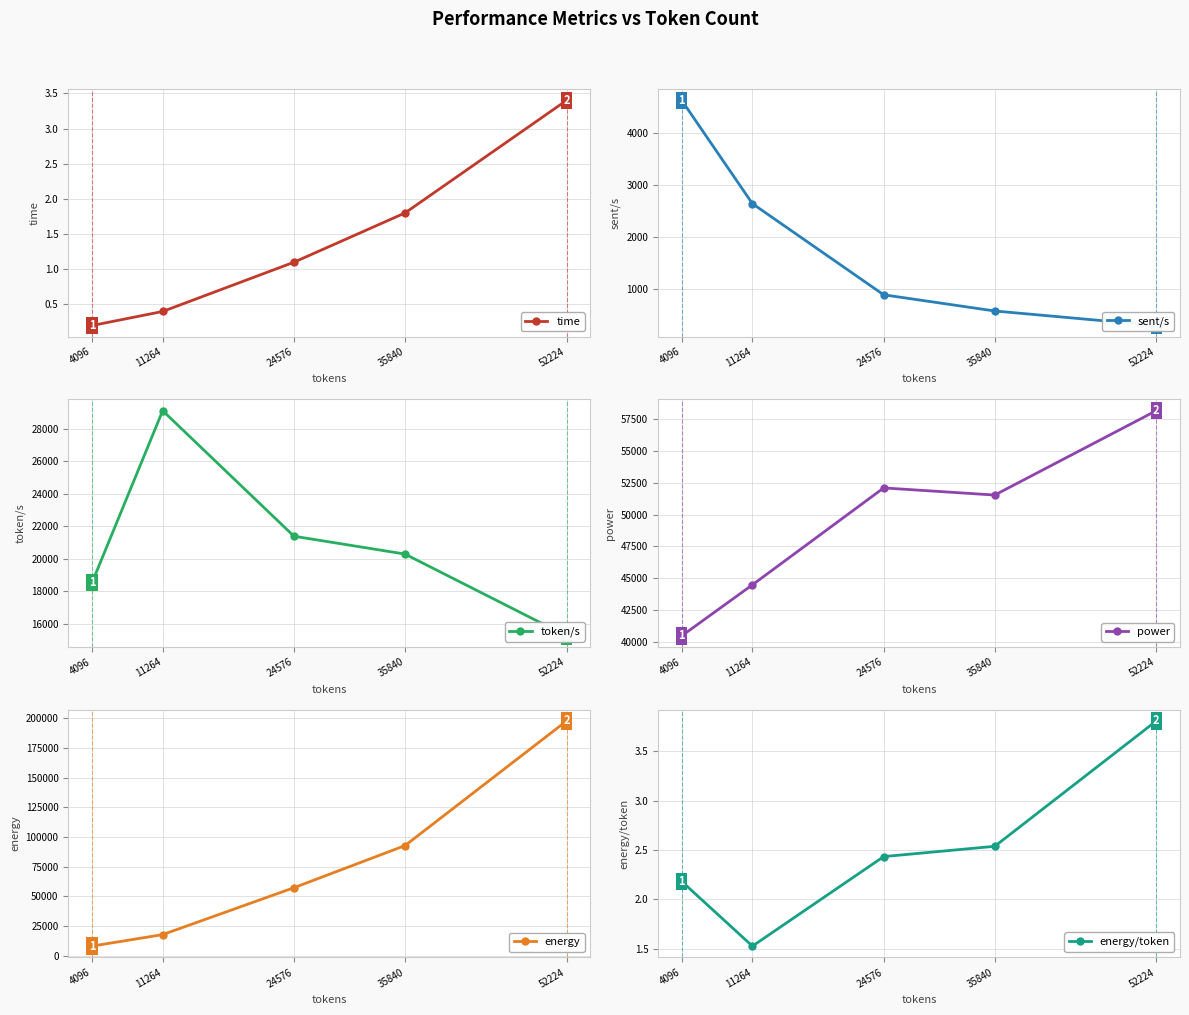

The sent/s series shows 3959.9 at 11264. True or false?

False